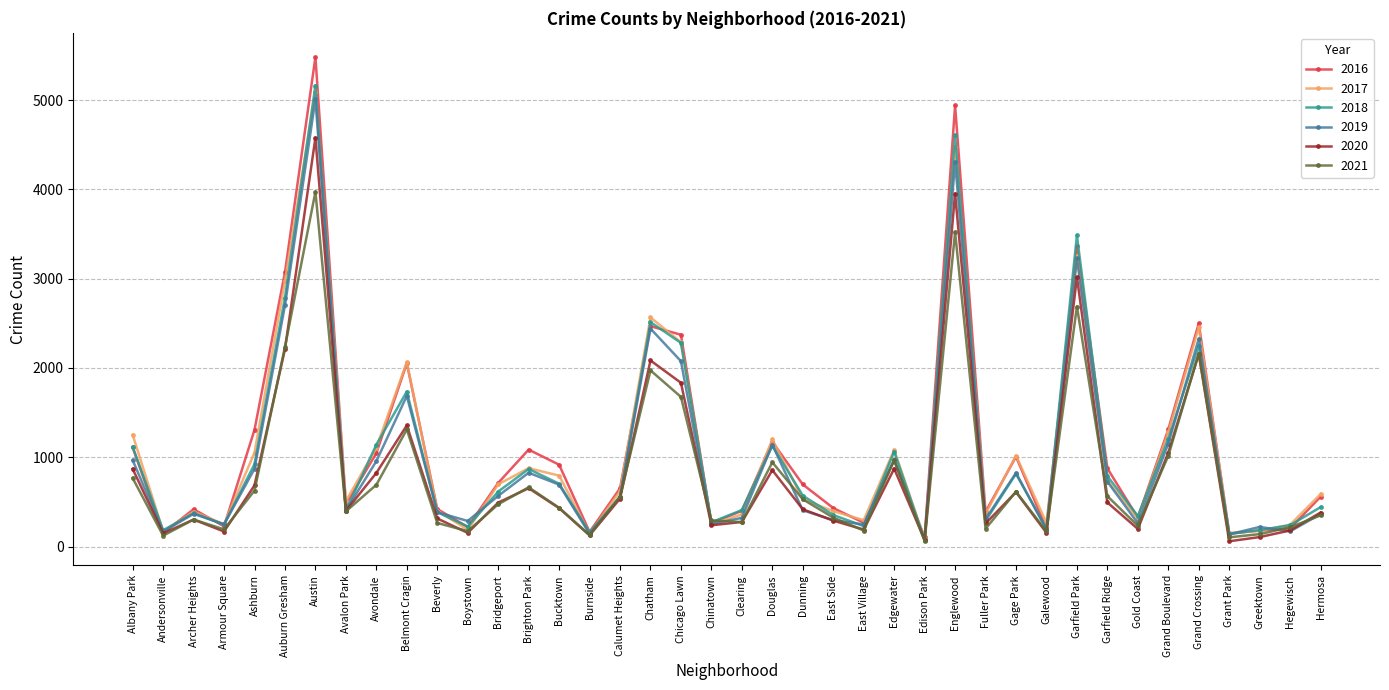

What is the greatest value displayed?

5481